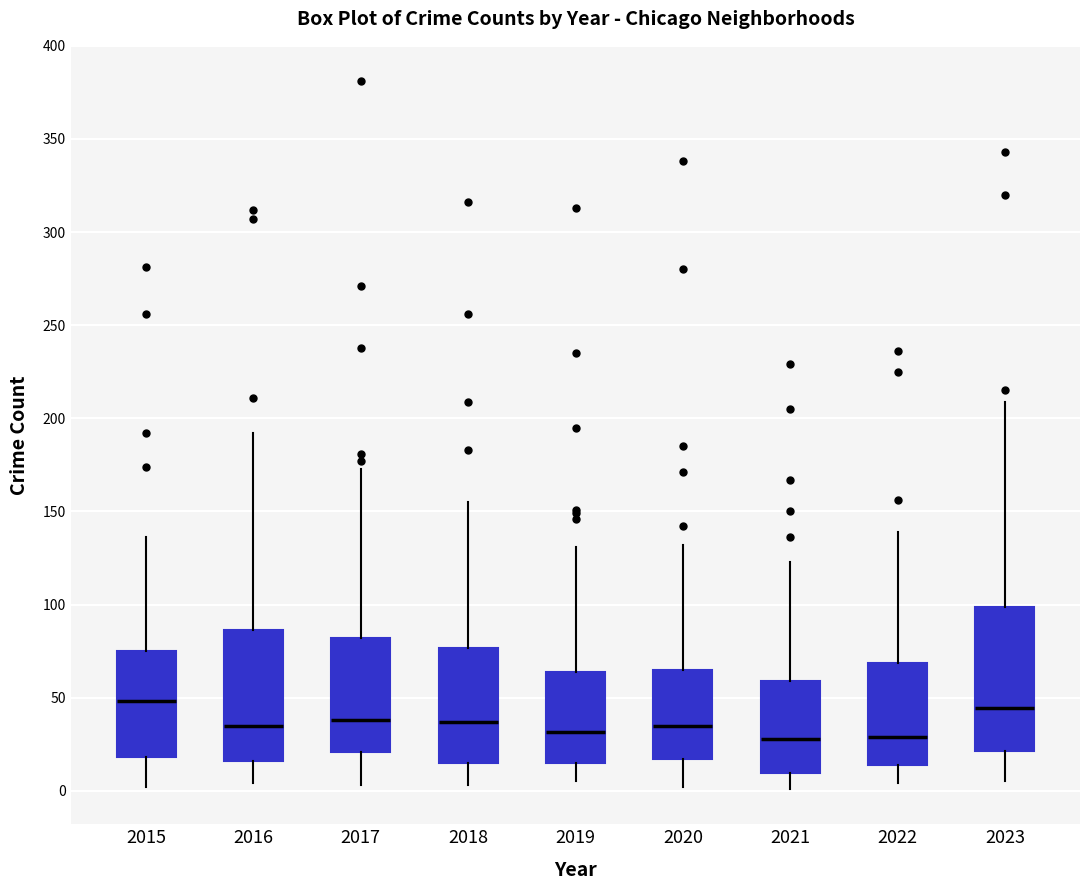

Reading left to right, transcribe this box plot: for each box, give where its median line is, the range the box spans, and where its two whiskers end, as read against the y-axis. The values are not printed on the chart, so give them approximately, as read against the axis.

2015: median 50, box 20 to 75, whiskers 0 to 135
2016: median 35, box 15 to 85, whiskers 5 to 190
2017: median 40, box 20 to 80, whiskers 5 to 175
2018: median 35, box 15 to 75, whiskers 5 to 155
2019: median 30, box 15 to 65, whiskers 5 to 130
2020: median 35, box 15 to 65, whiskers 0 to 130
2021: median 30, box 10 to 60, whiskers 0 to 125
2022: median 30, box 15 to 70, whiskers 5 to 140
2023: median 45, box 20 to 100, whiskers 5 to 210